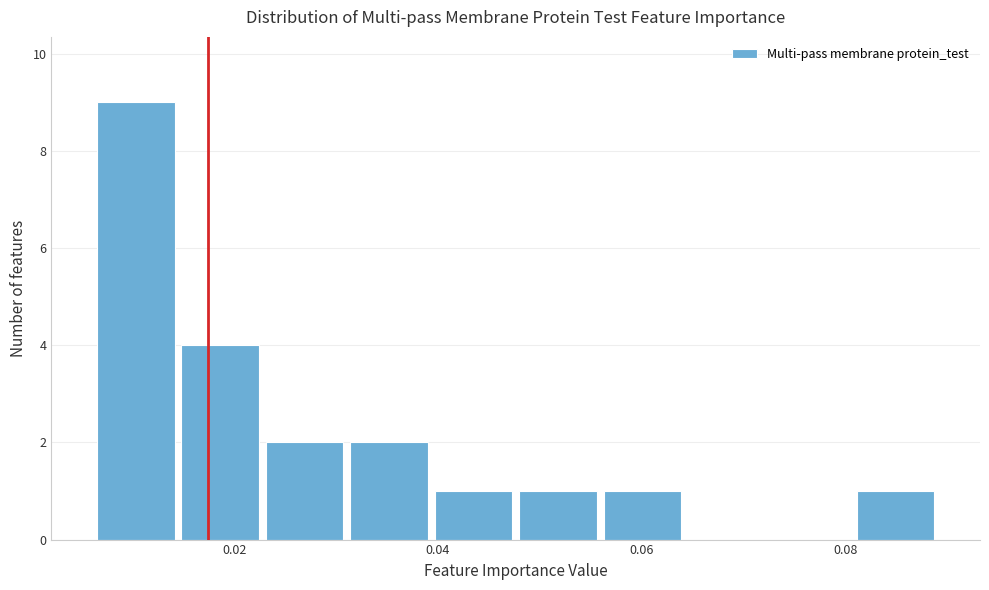

How tall is the bar that spans 0.056 to 0.064 on the x-axis? Neither the bar edges nor the heights are printed on the chart, so give them approximately, as read against the axes.

1